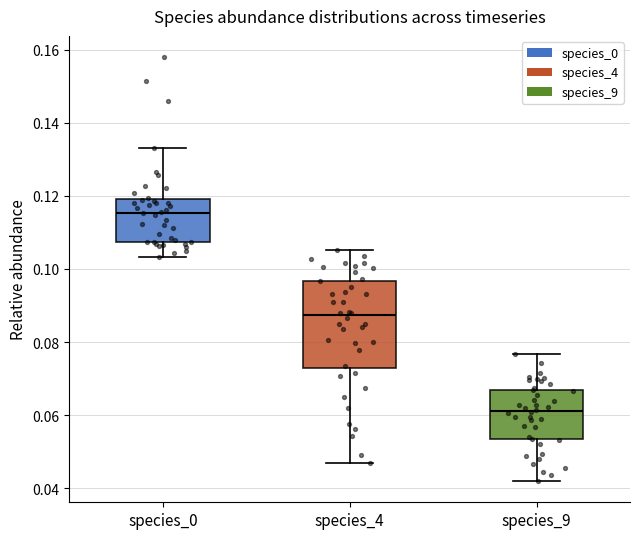

Reading left to right, transcribe this box plot: for each box, give where its median line is, the range the box spans, and where its two whiskers end, as read against the y-axis. The values are not printed on the chart, so give them approximately, as read against the axis.

species_0: median 0.116, box 0.108 to 0.120, whiskers 0.104 to 0.134
species_4: median 0.088, box 0.072 to 0.096, whiskers 0.046 to 0.106
species_9: median 0.062, box 0.054 to 0.066, whiskers 0.042 to 0.076